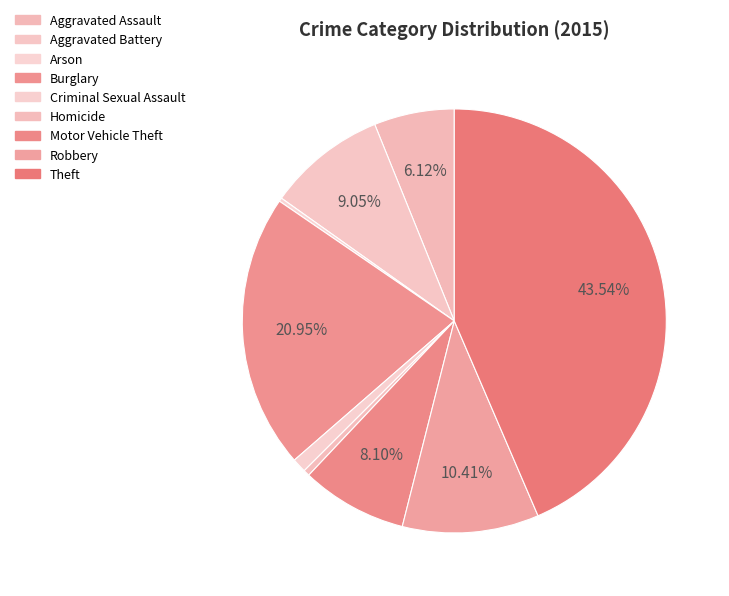

Which slice is the largest?

Theft